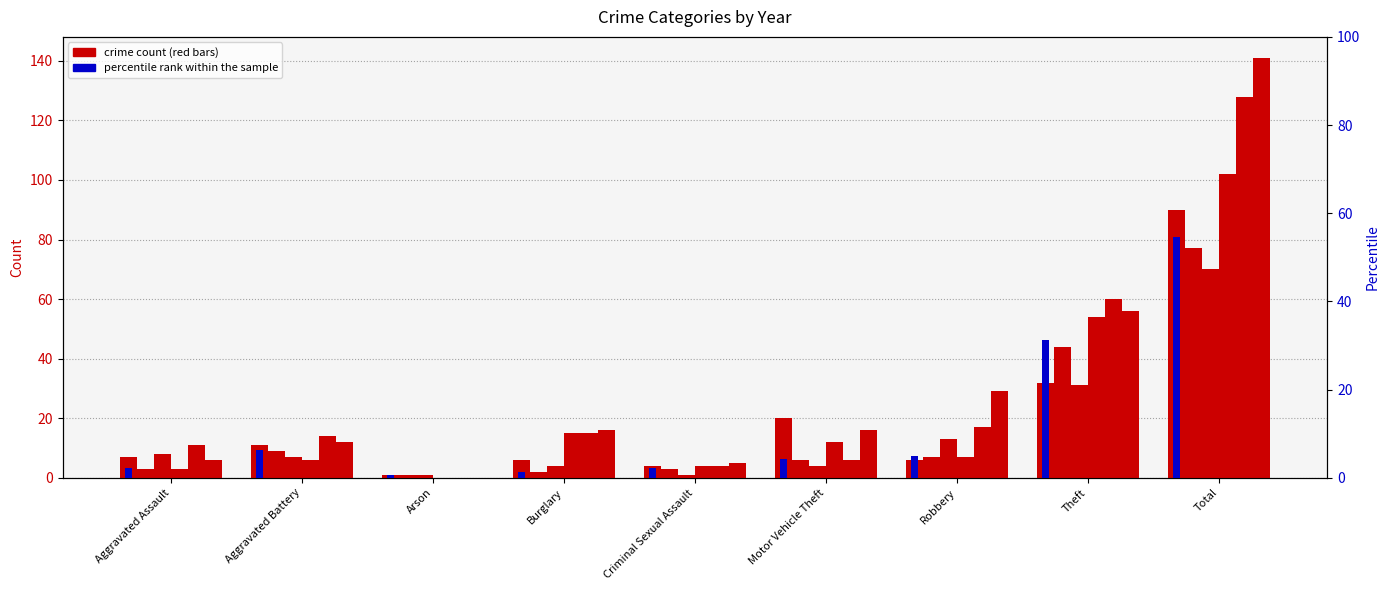

What is the change in value from Robbery to Theft?

+26.2